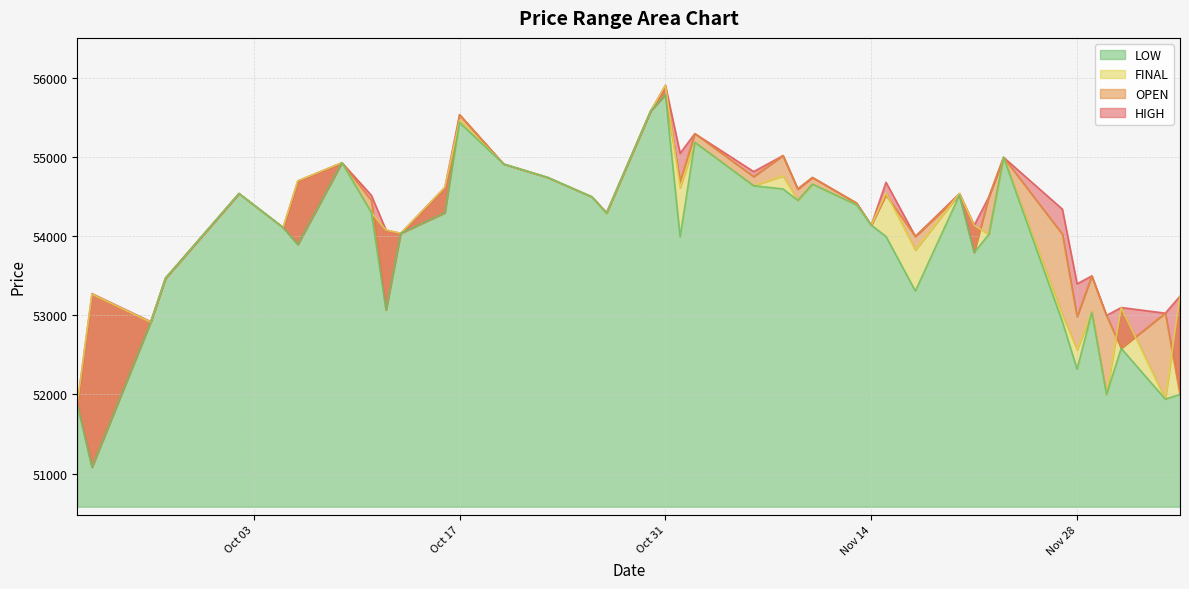

How many distinct data groups are displayed?

4